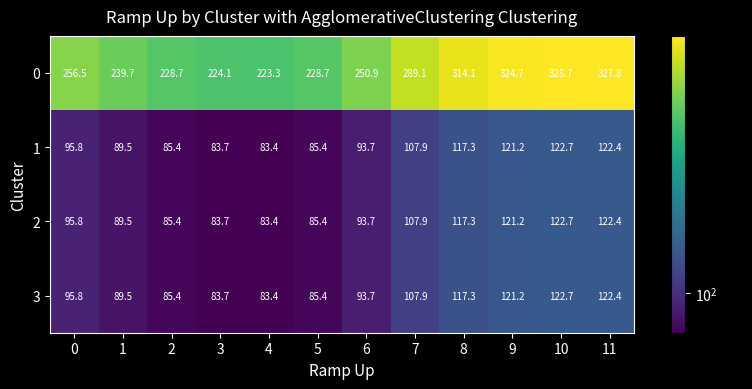

The 1 series shows 82.7 at 10. True or false?

False